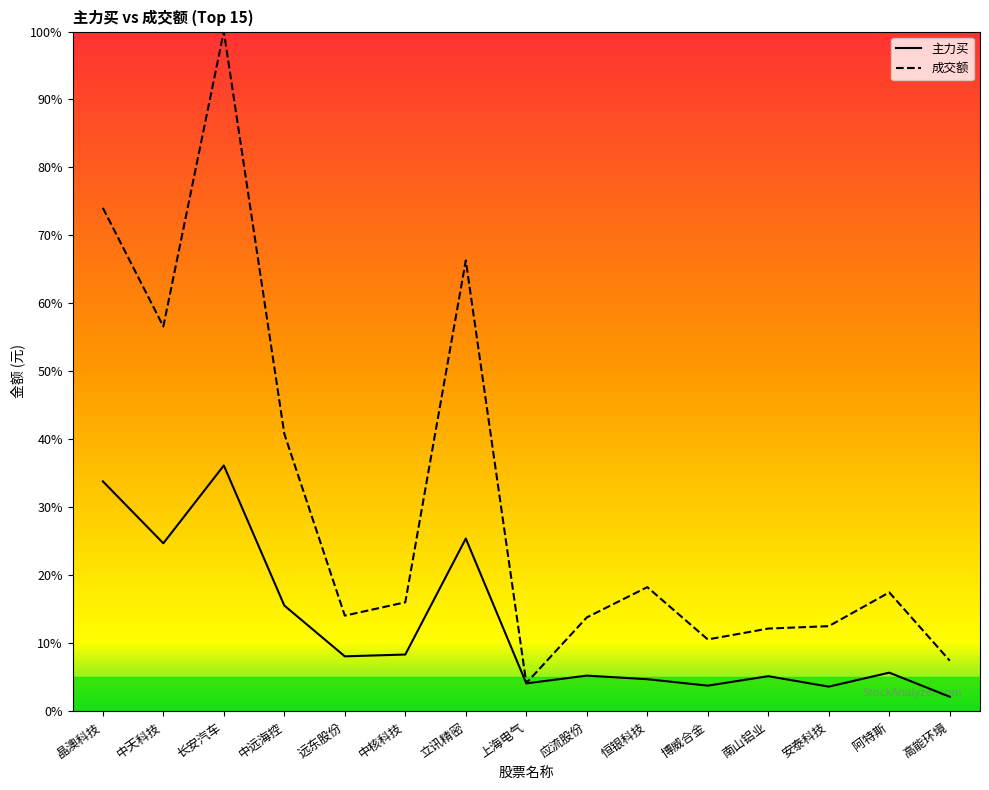

Does the chart have visible grid lines?

No